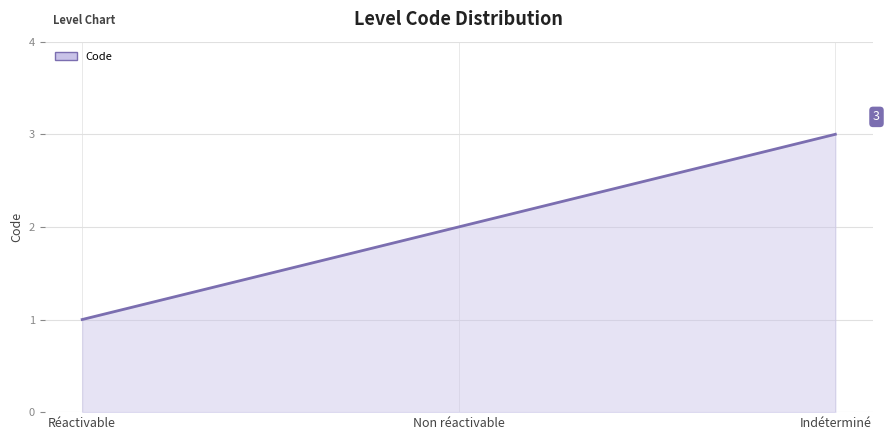

What is the sum of all values?

6